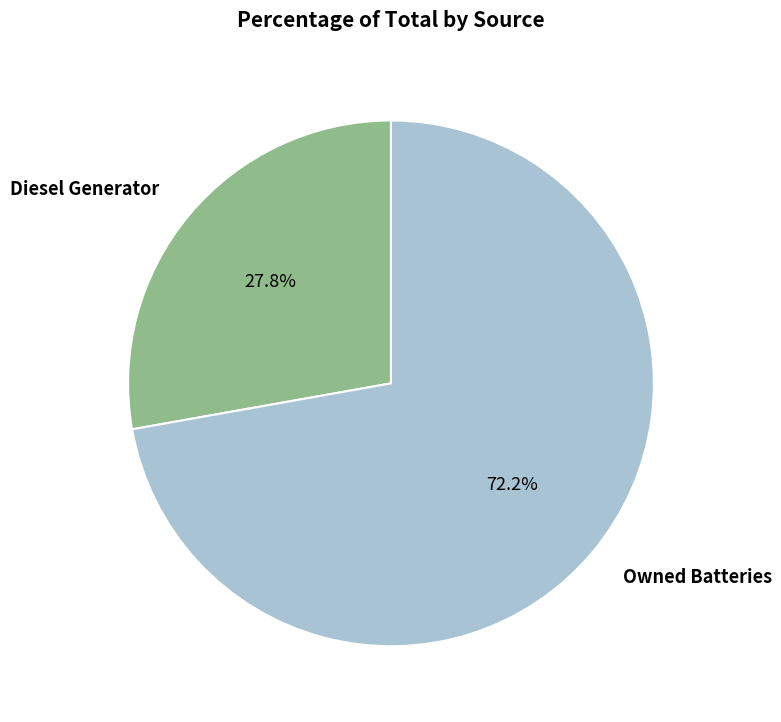

Does any single category account for the majority?

Yes